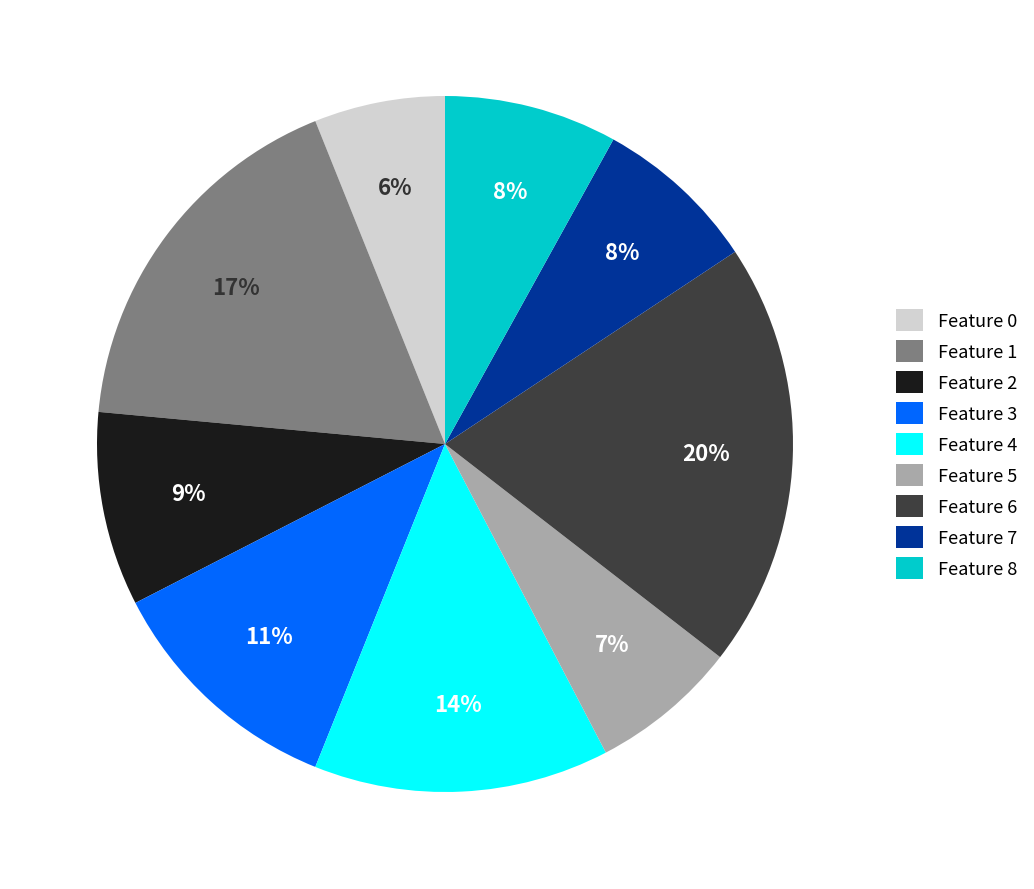

Combined, do Feature 2 and Feature 8 account for over 50%?

No